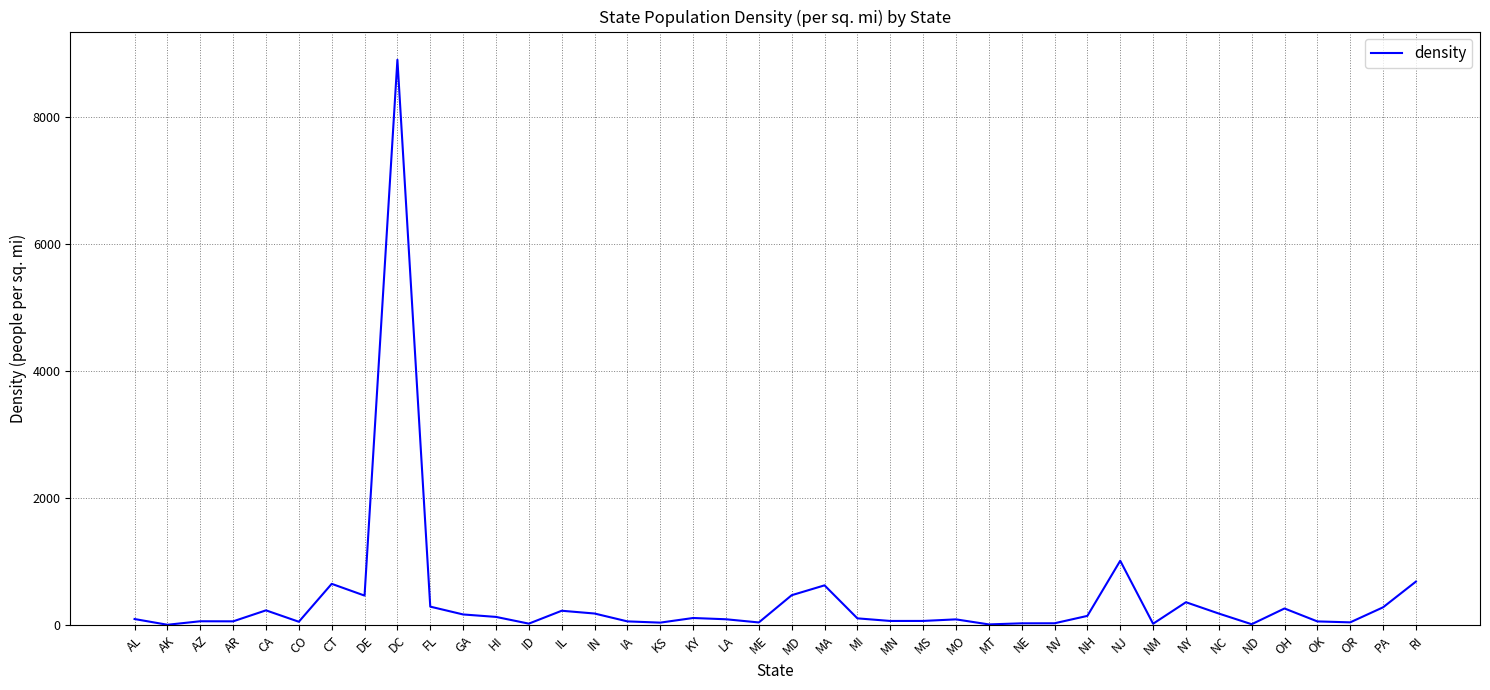

Which label corresponds to the largest value in the chart?

DC